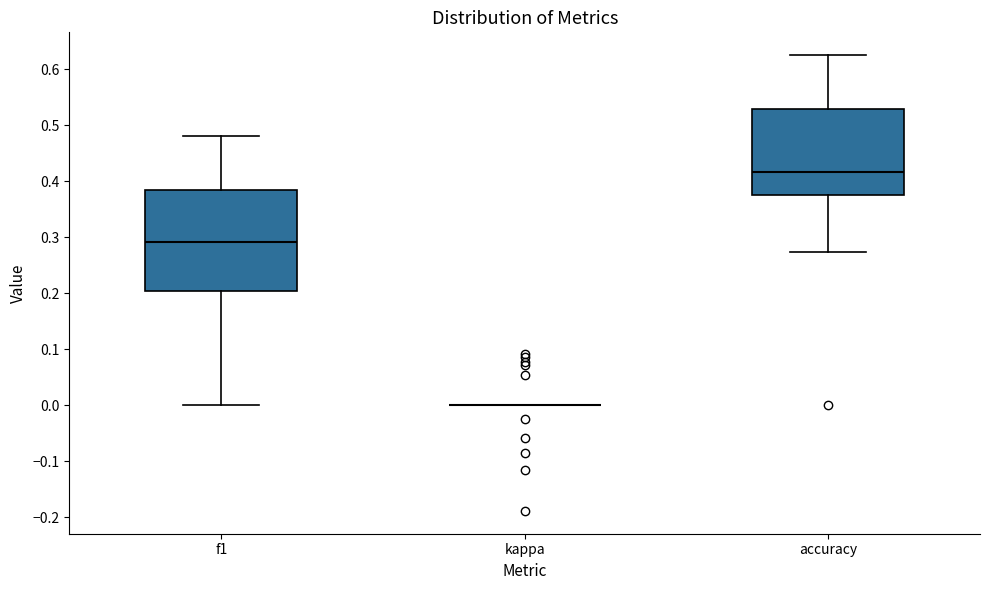

Which box is the tallest, from its lower edge to its upper edge?

f1